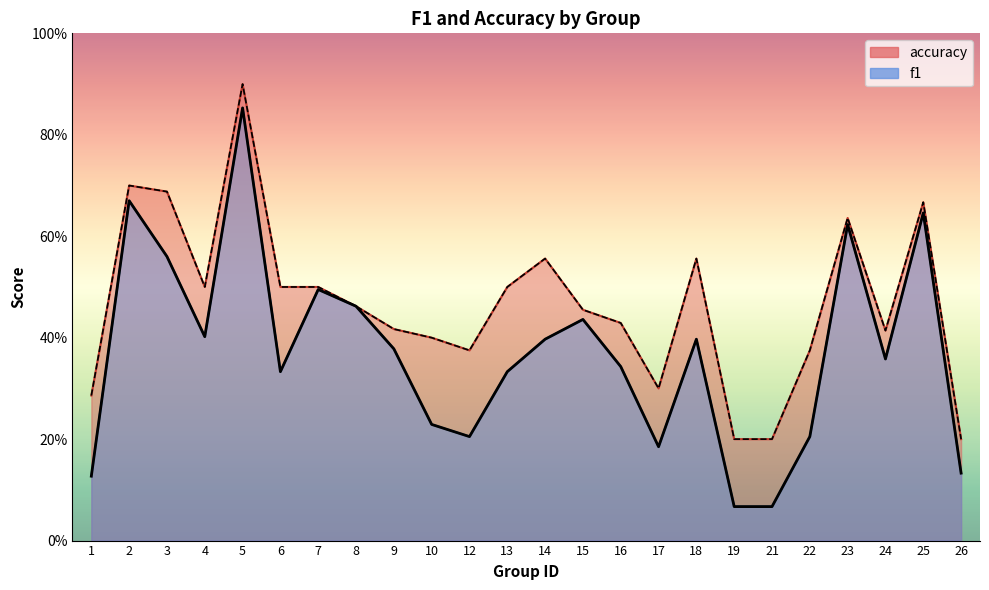

Which series has the largest range (max minus min)?

f1 (line)